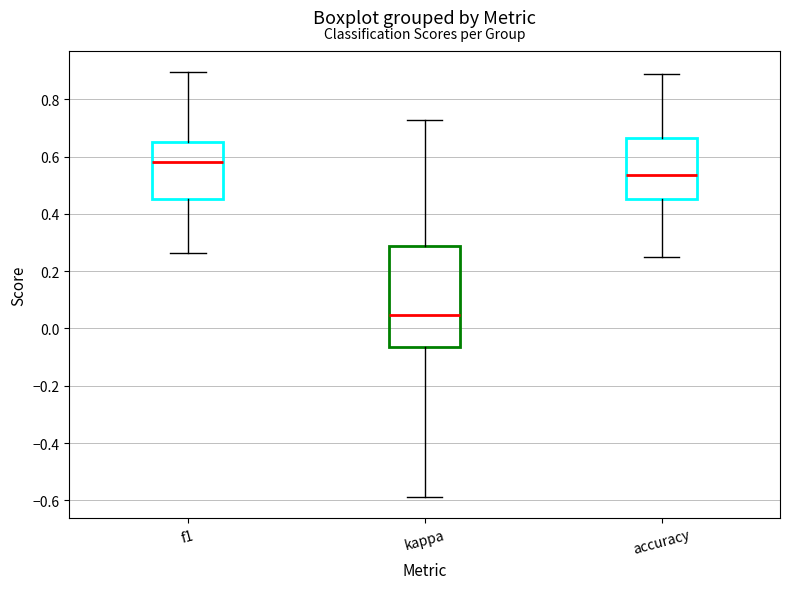

Which box has the highest median line?

f1